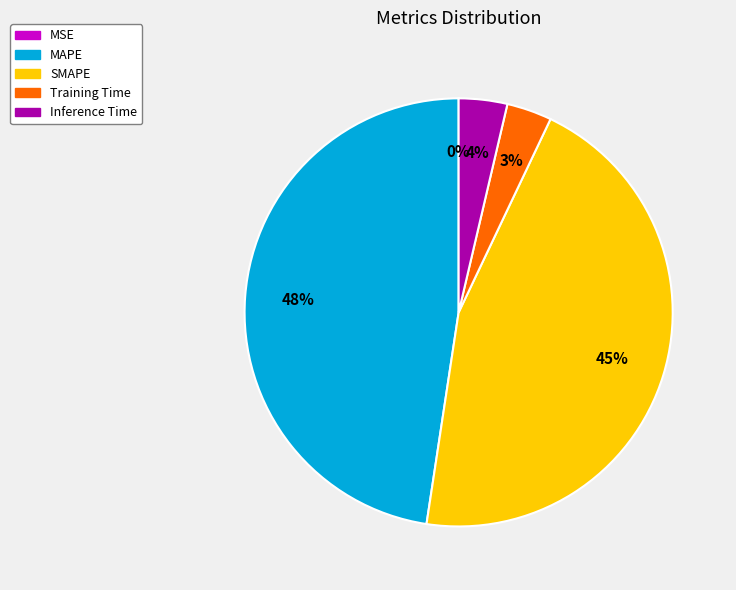

The Training Time slice represents 3% of the pie. True or false?

True